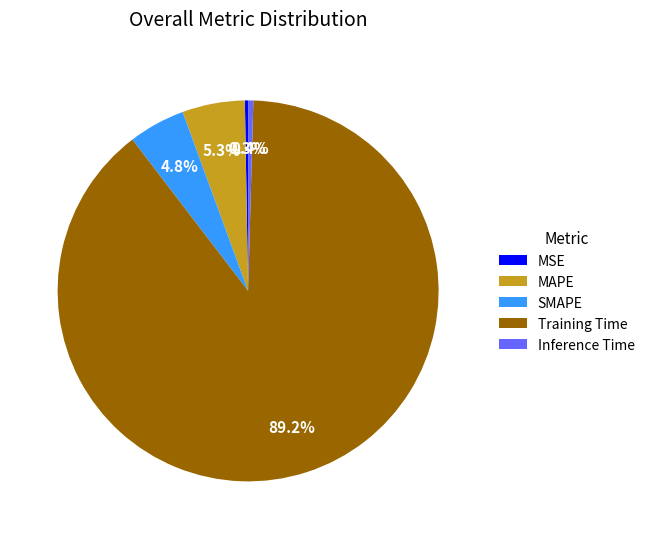

What is the largest slice in the pie chart?

Training Time